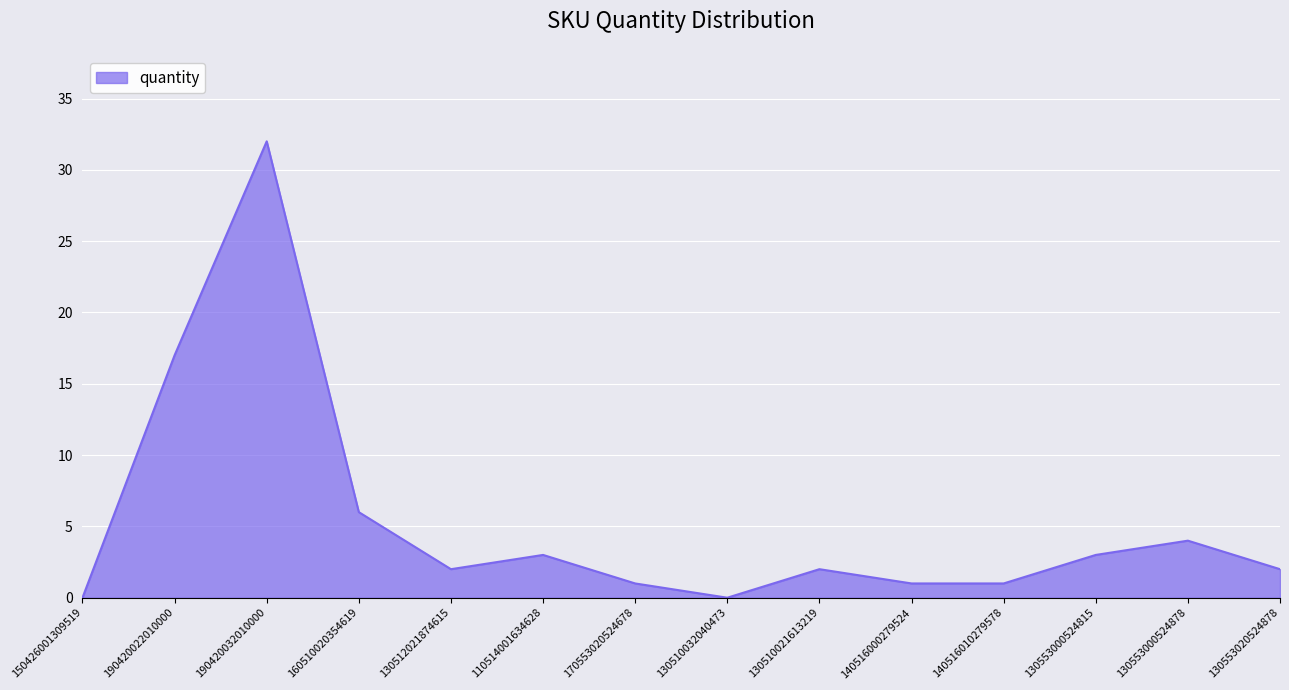

Which has a higher value, 130553000524815 or 190420022010000?

190420022010000